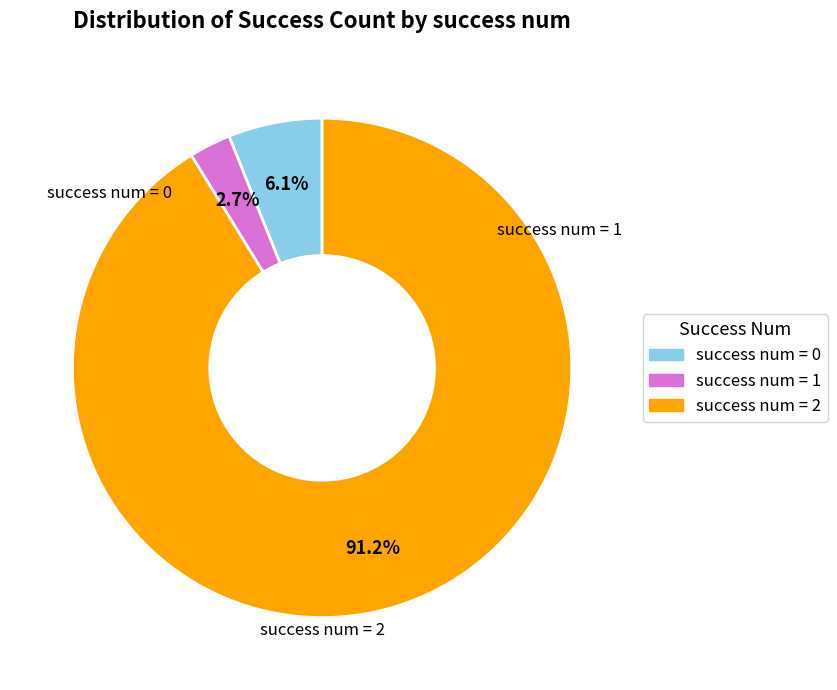

Does any single category account for the majority?

Yes